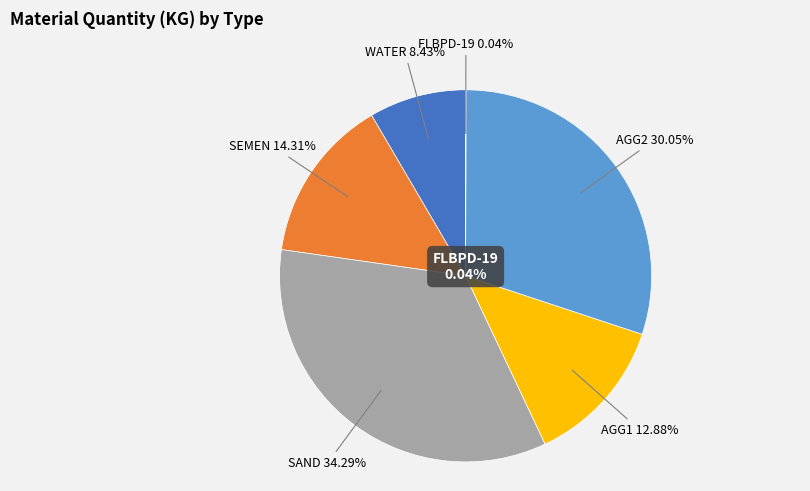

Which slice is the largest?

SAND